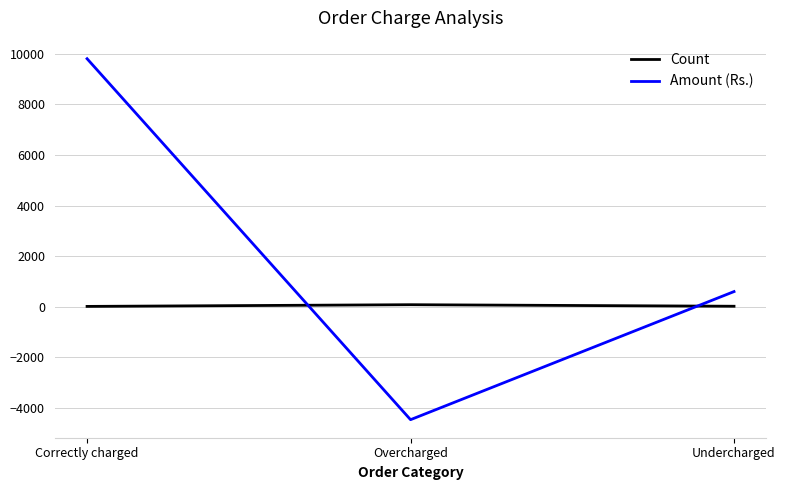

What are all the series names shown in the legend?

Count, Amount (Rs.)